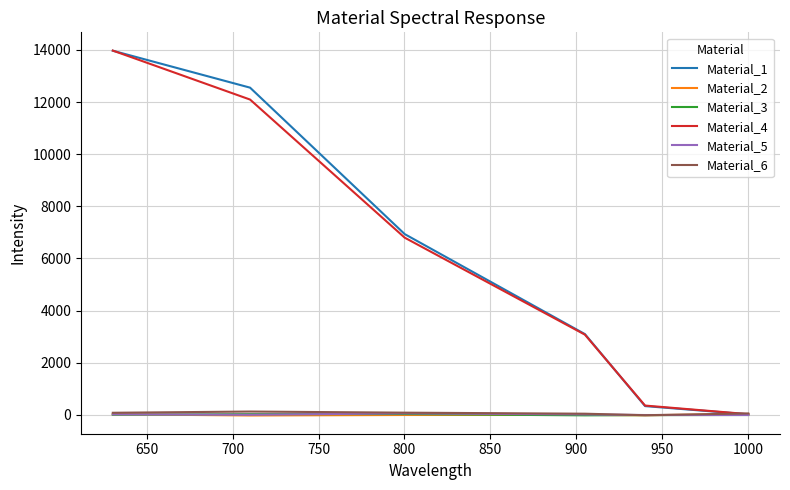

Which series has the largest range (max minus min)?

Material_1